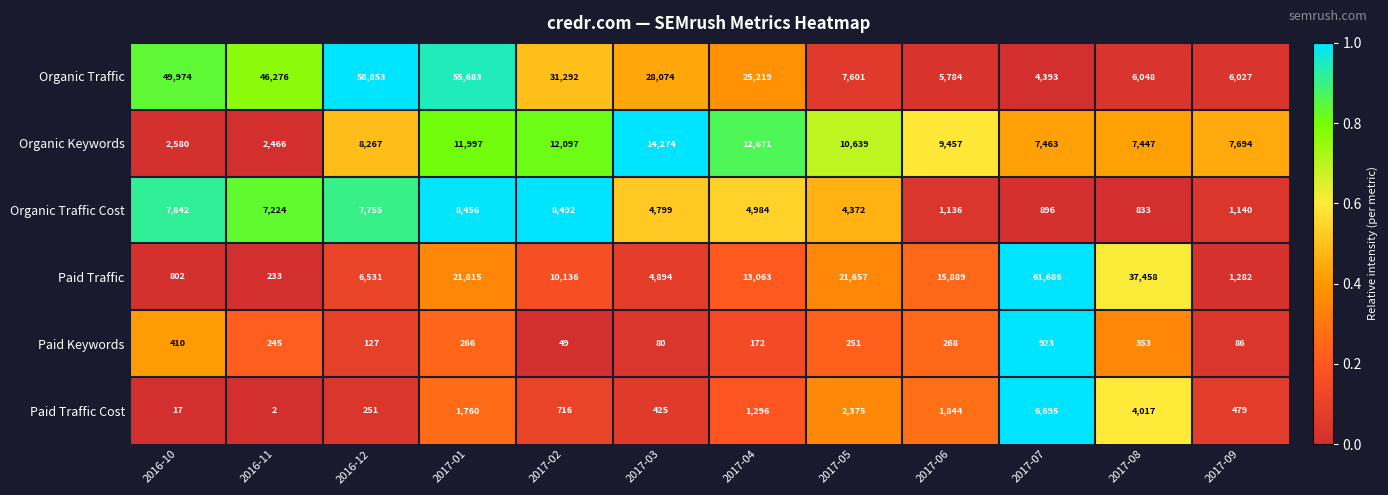

What is the sum of the Organic Traffic values at 2017-01 and 2017-03?

83757